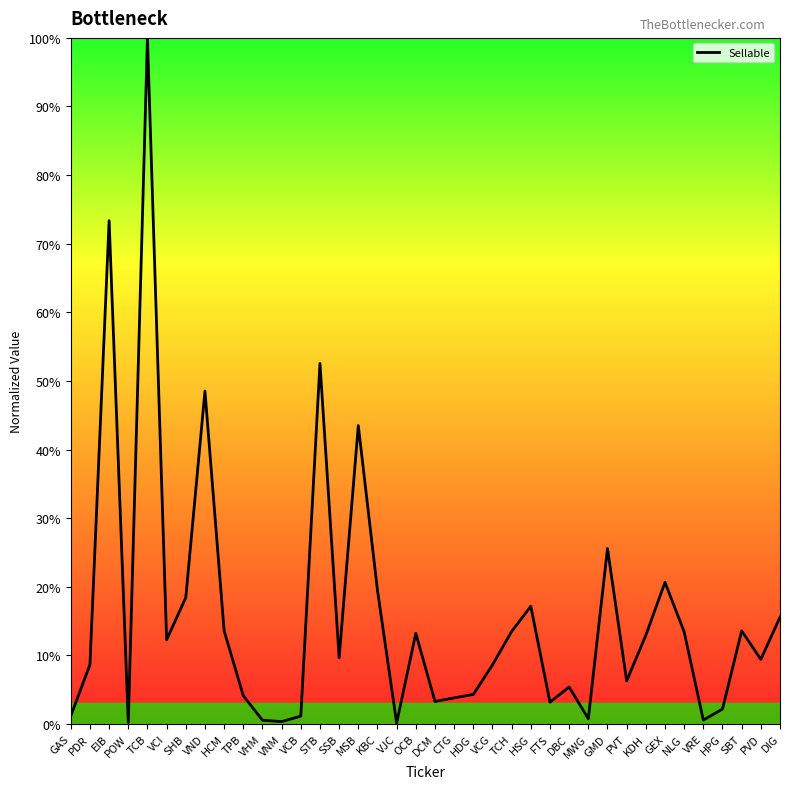

Is it true that the value at VHM is 0.5?

True